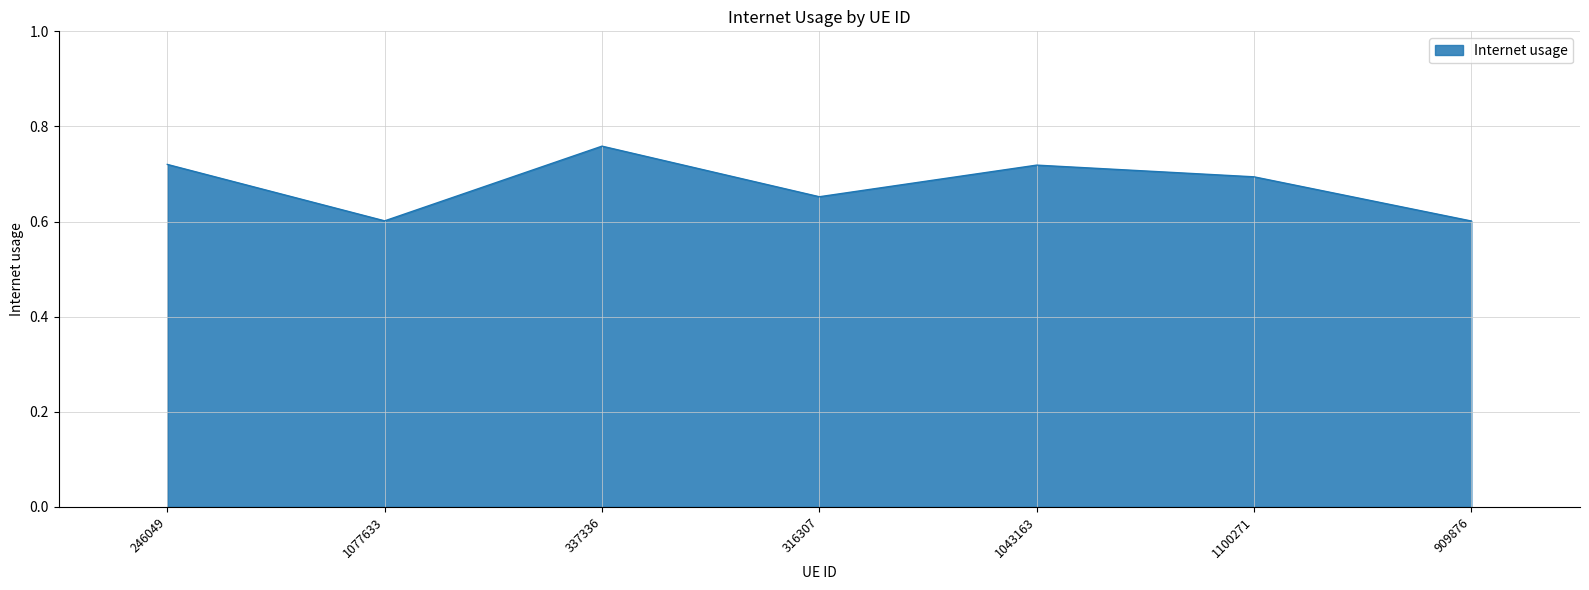

Which label corresponds to the largest value in the chart?

337336